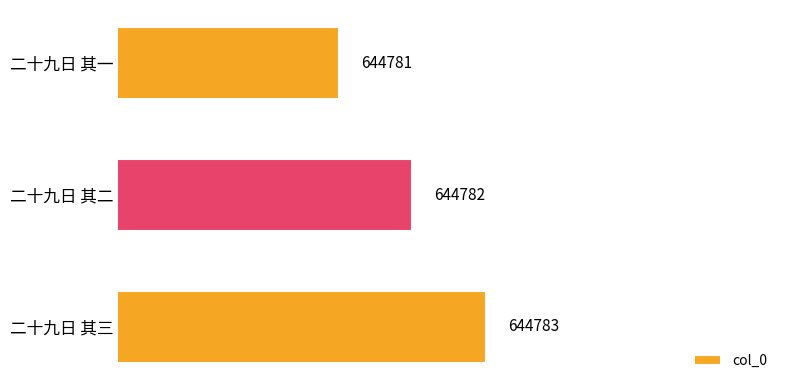

Does the chart contain any negative values?

No